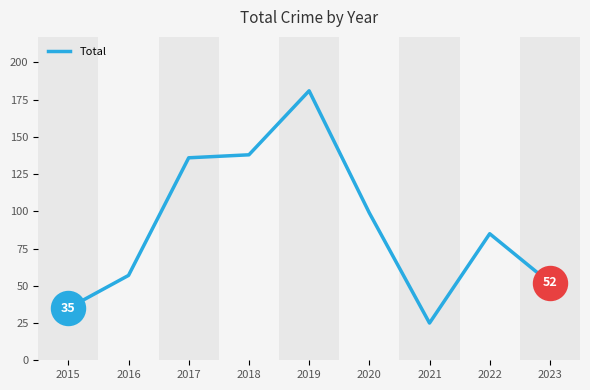

Which has a higher value, 2019 or 2022?

2019